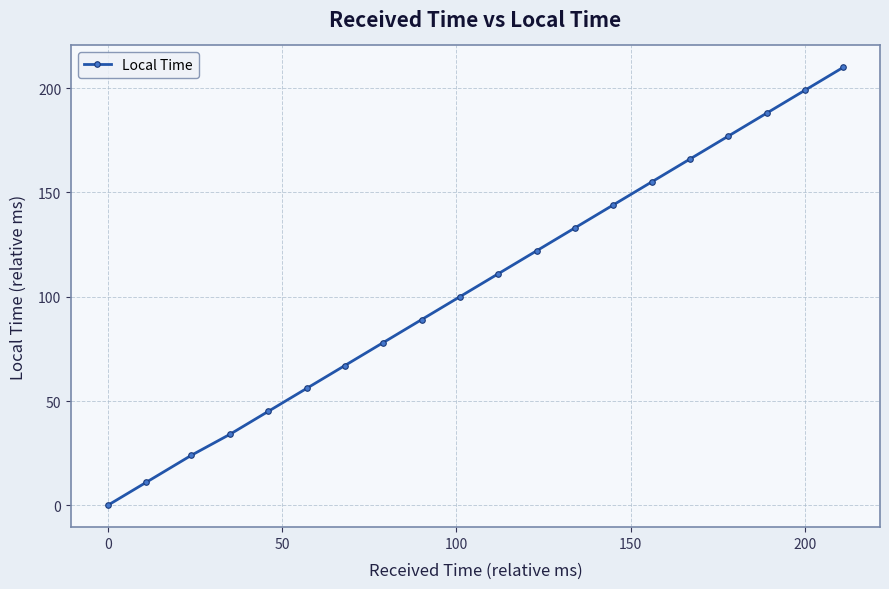

True or false: the data has more than 0 interior local peaks.

False